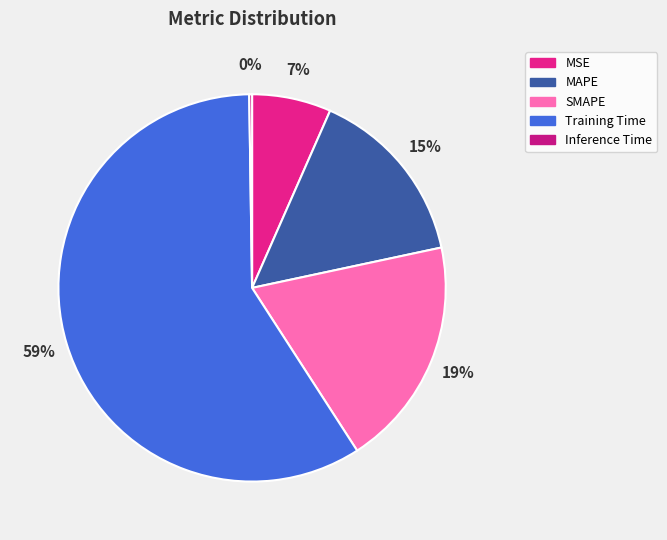

What is the majority slice?

Training Time